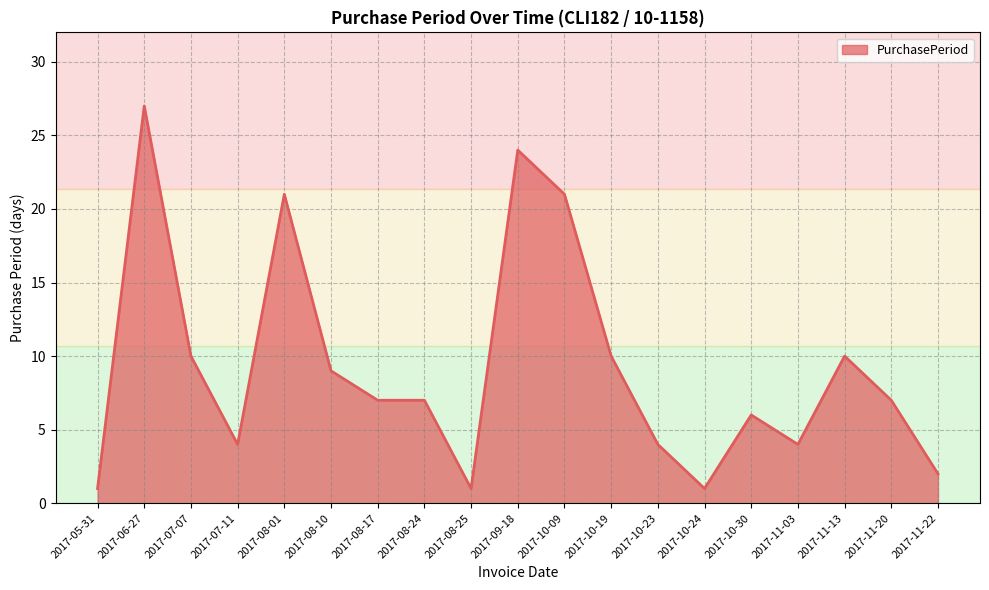

What is the change in value from 2017-06-27 to 2017-11-20?

-20